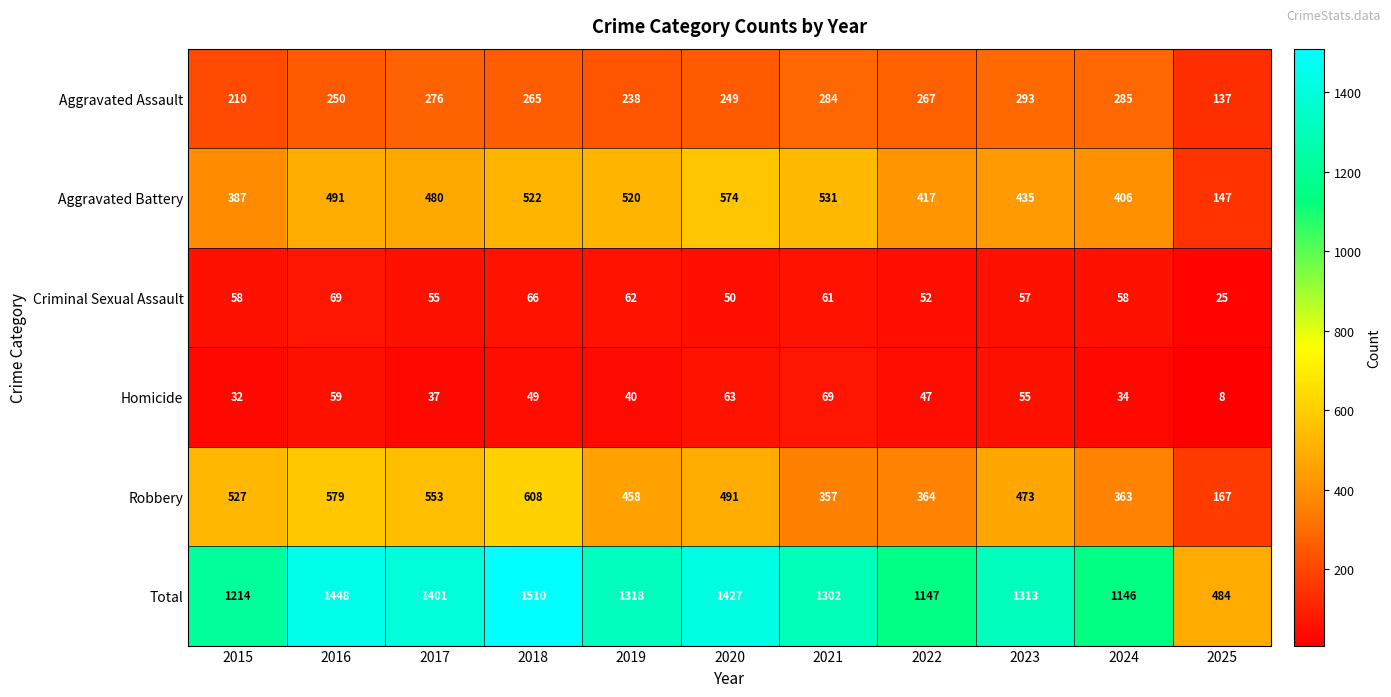

At which label does Criminal Sexual Assault reach its peak?

2016